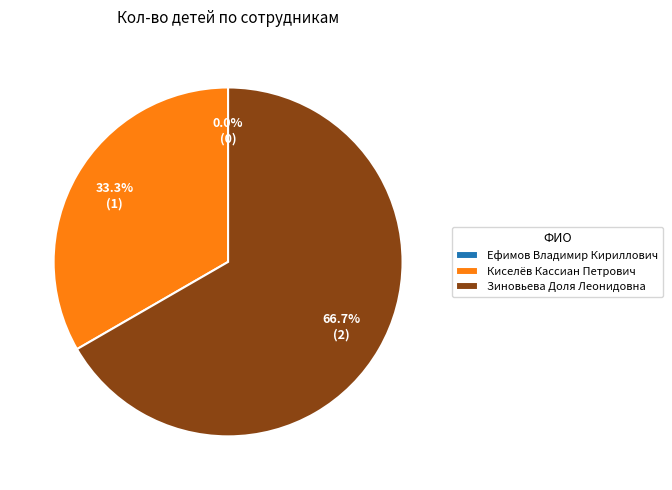

To the nearest percent, what is the difference between the Ефимов Владимир Кириллович and Киселёв Кассиан Петрович slice percentages?

33%